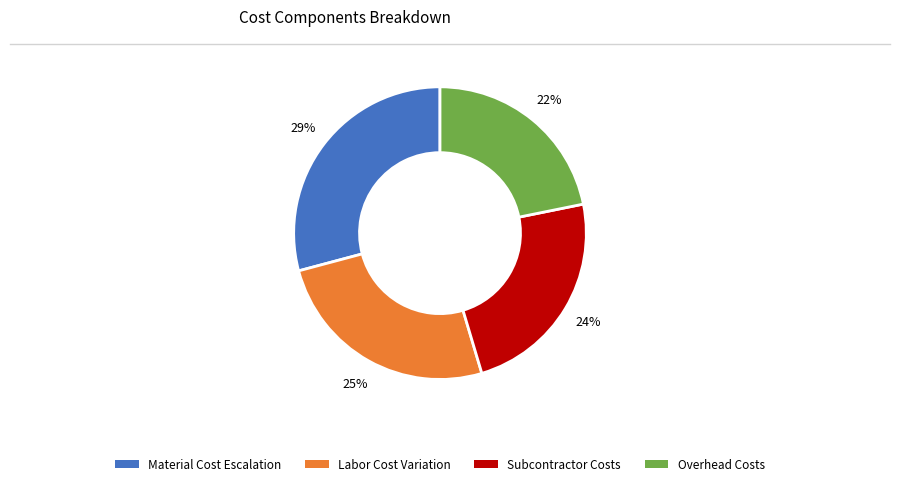

To the nearest percent, what is the difference between the largest and smallest slice percentages?

7%